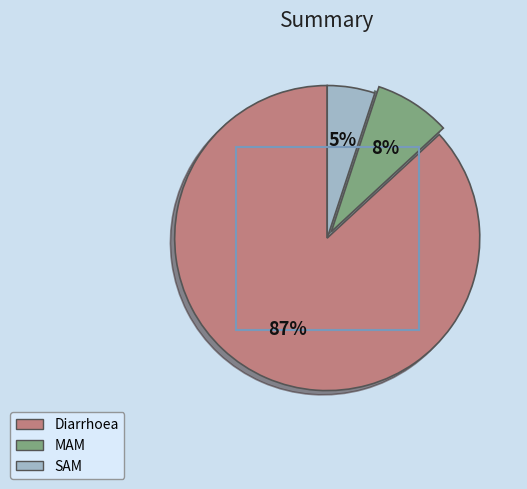

How many slices are in this pie chart?

3